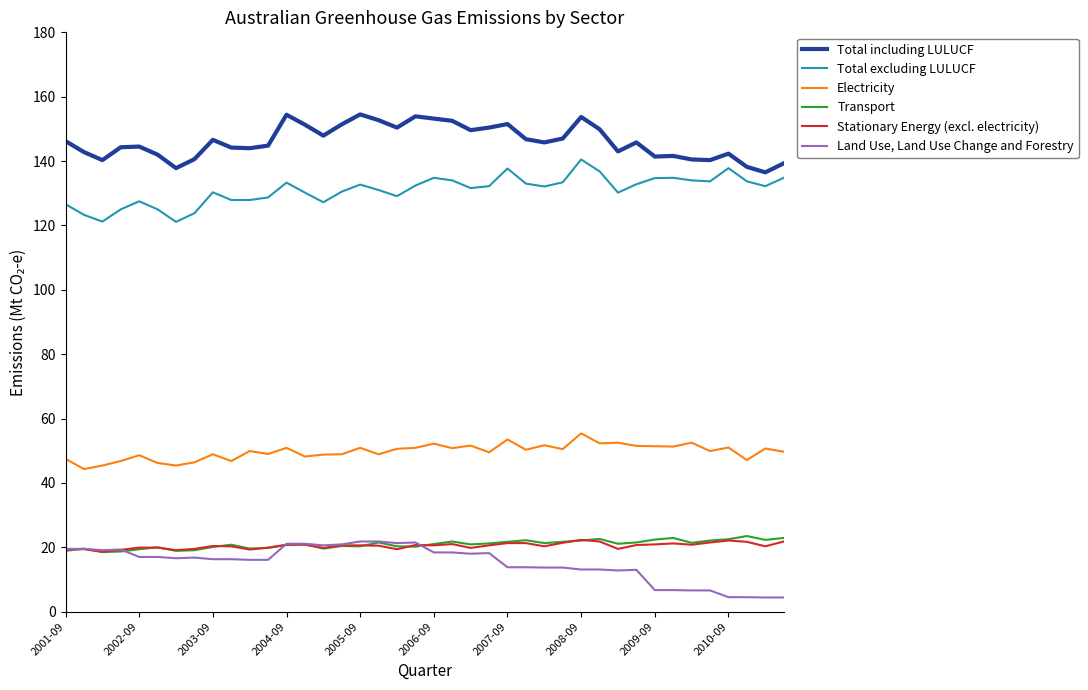

What is the difference between the second highest and minimum values in the Stationary Energy (excl. electricity) series?

3.5